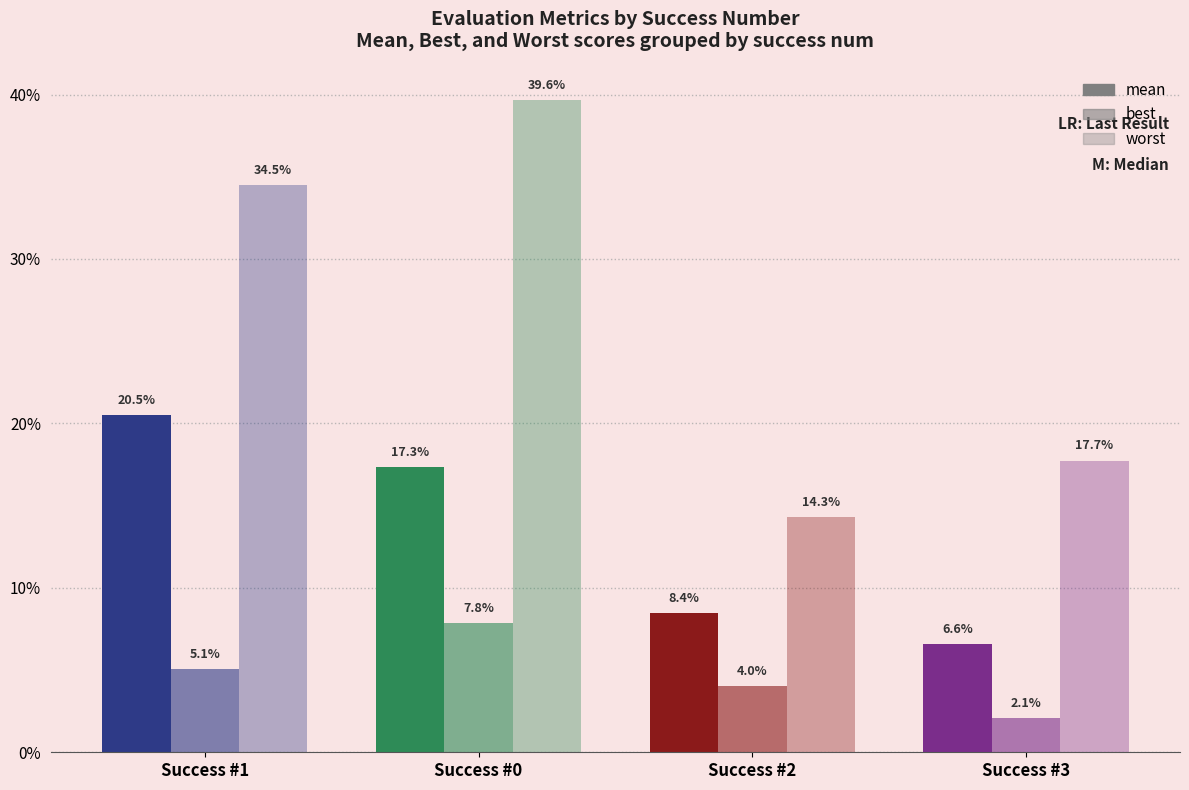

Is the value of worst at Success #1 greater than the value of mean at Success #2?

Yes